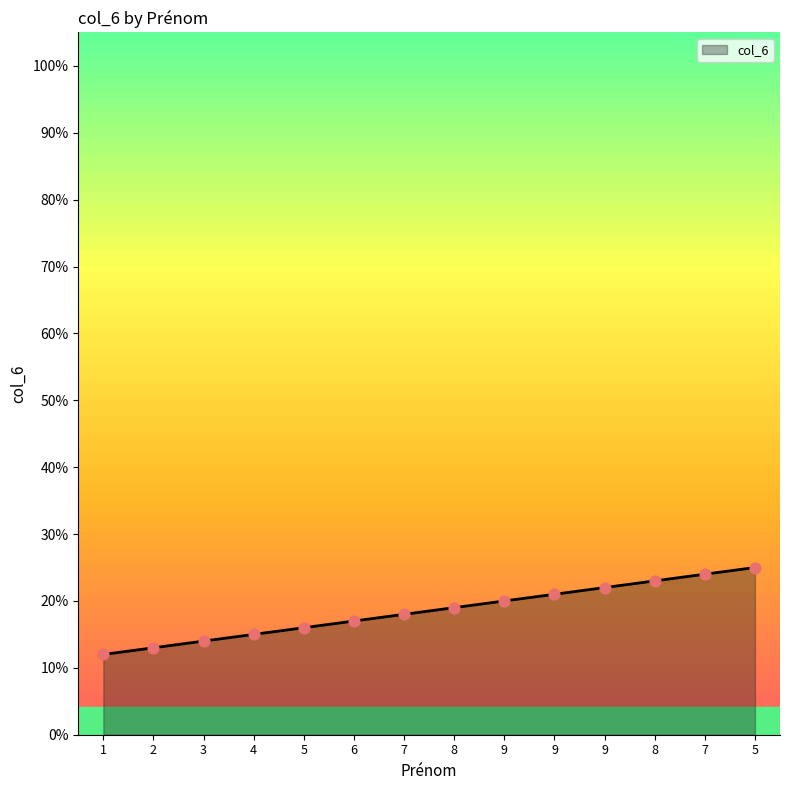

Approximately how many times larger is the value at 3 compared to 1?

1.2